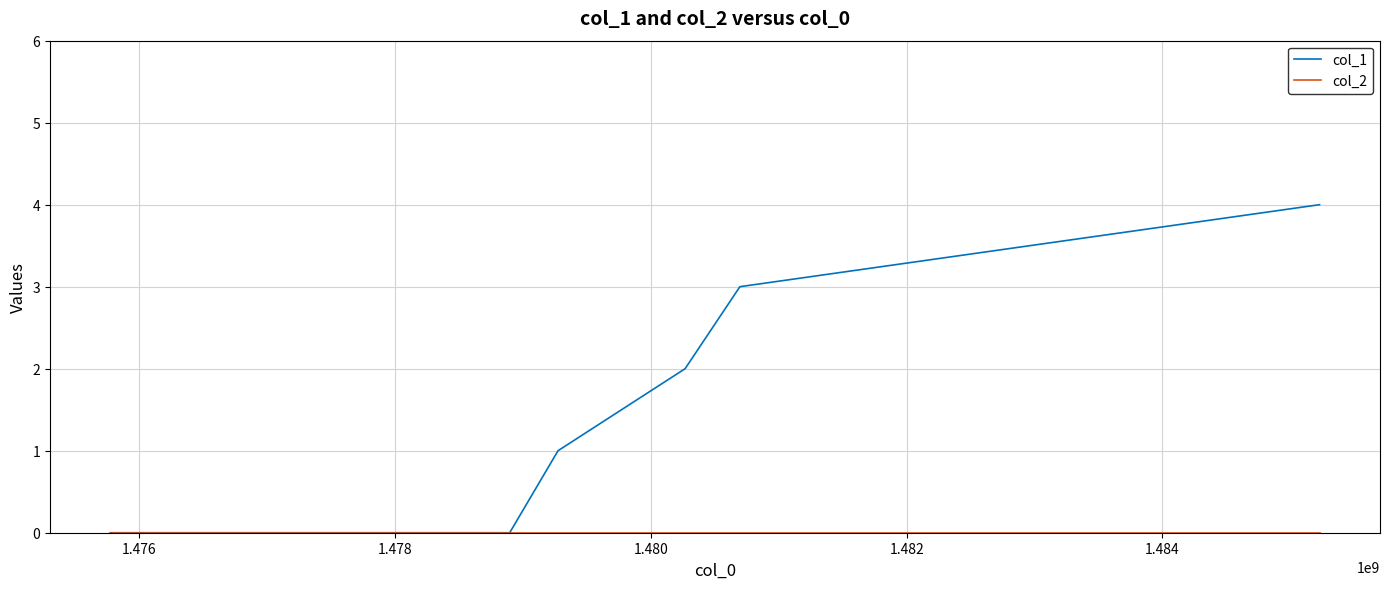

Which series has the largest range (max minus min)?

col_1